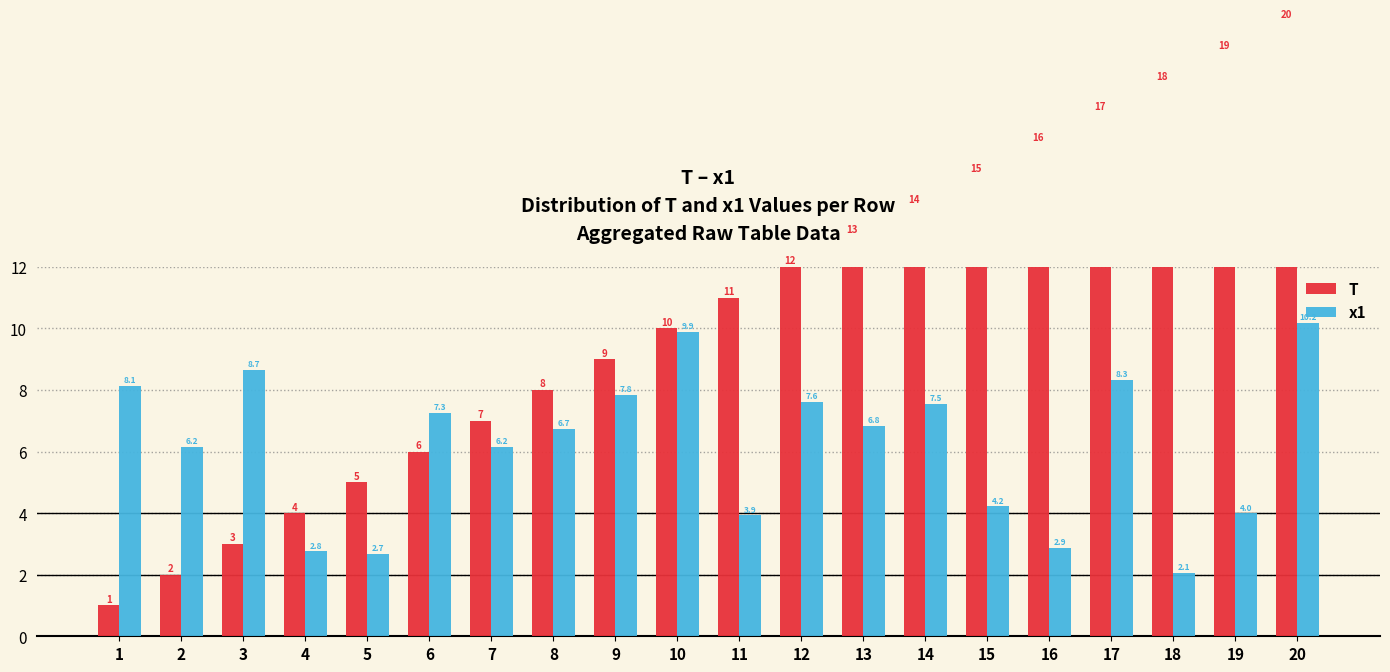

What is the total value across all series at 19?

23.0